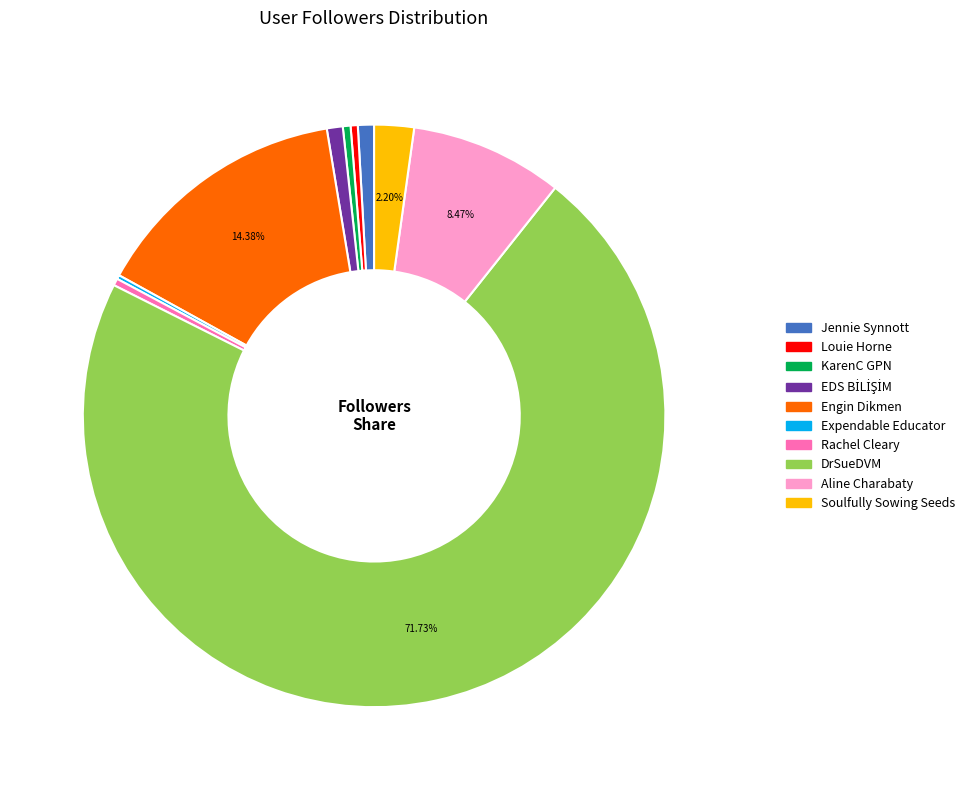

Which slice represents more than half of the pie?

DrSueDVM